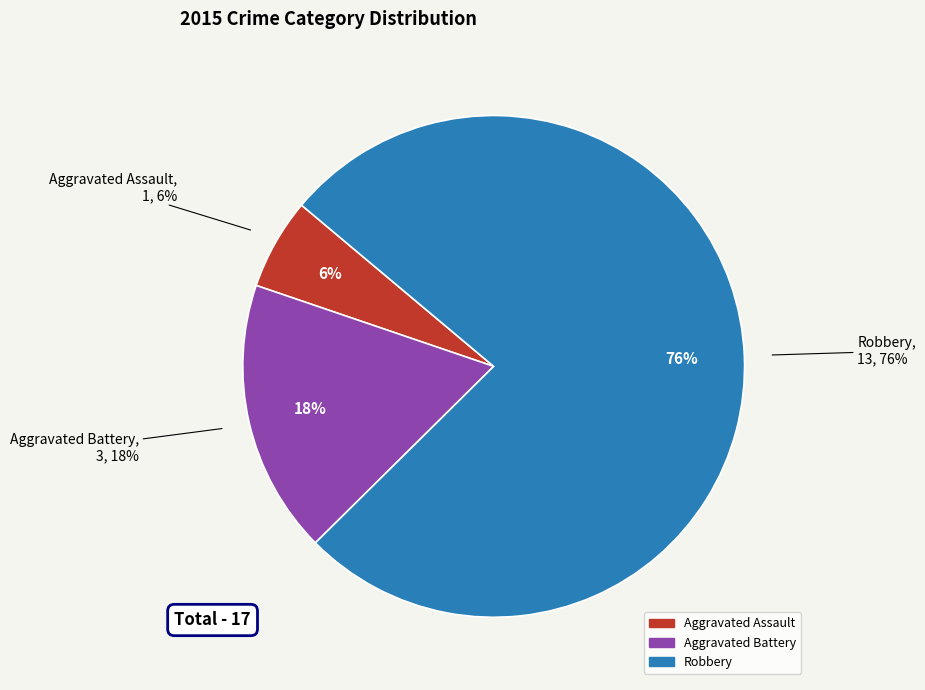

How many slices are in this pie chart?

3